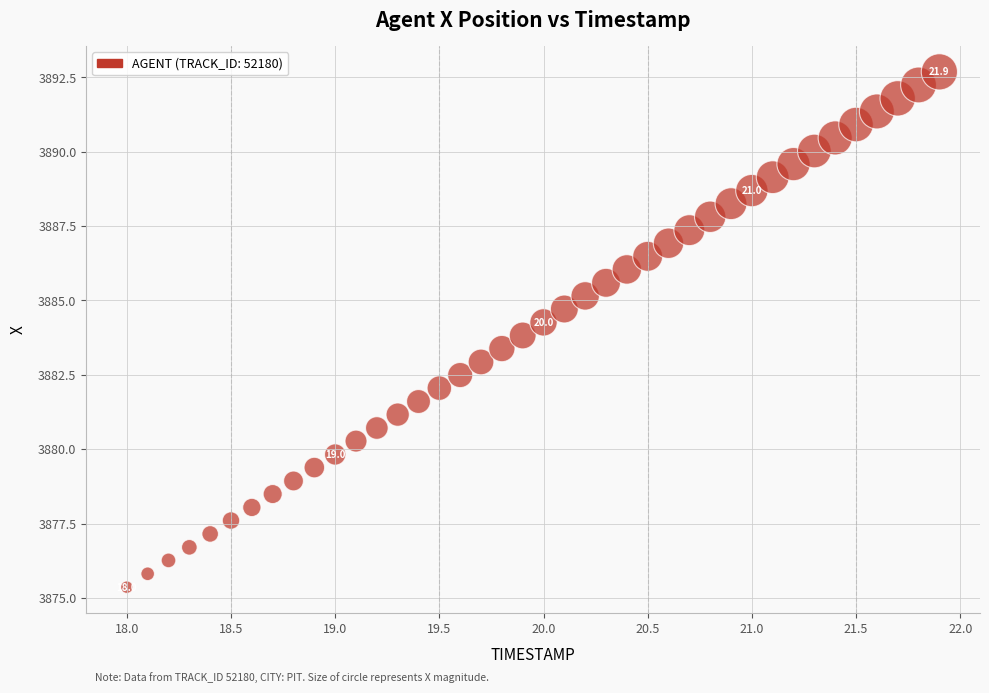

What is the range of Y values (max minus min)?

17.3